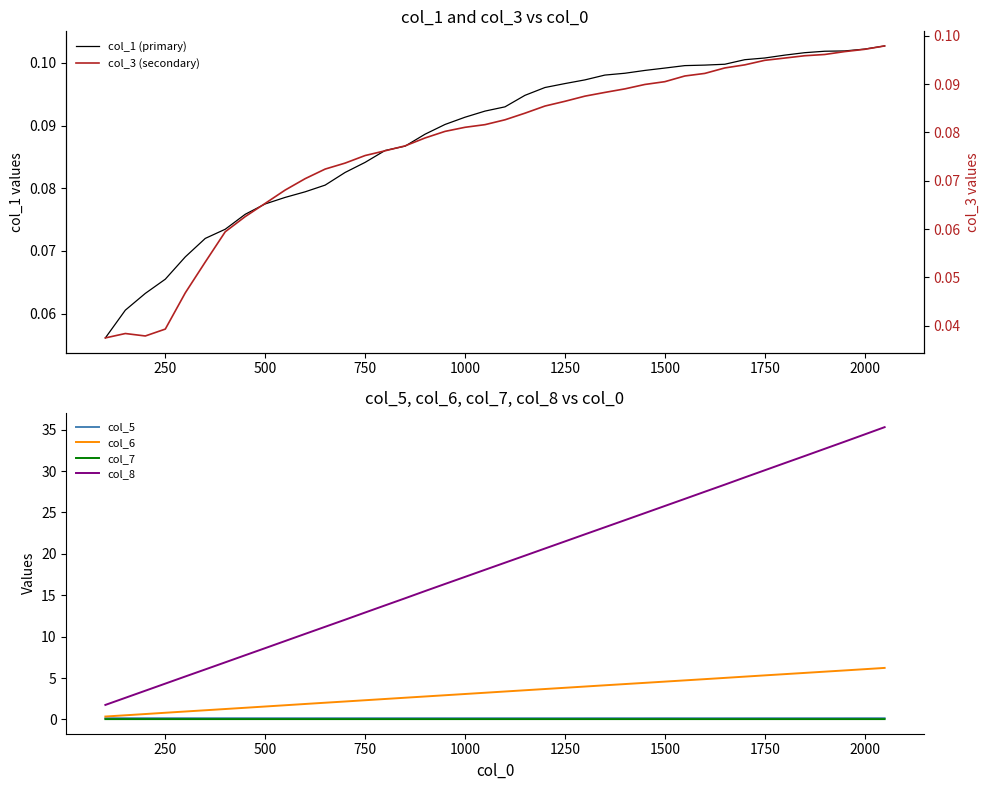

List the series in order of their peak value, highest first.

col_8, col_6, col_5, col_1 (primary), col_3 (secondary), col_7